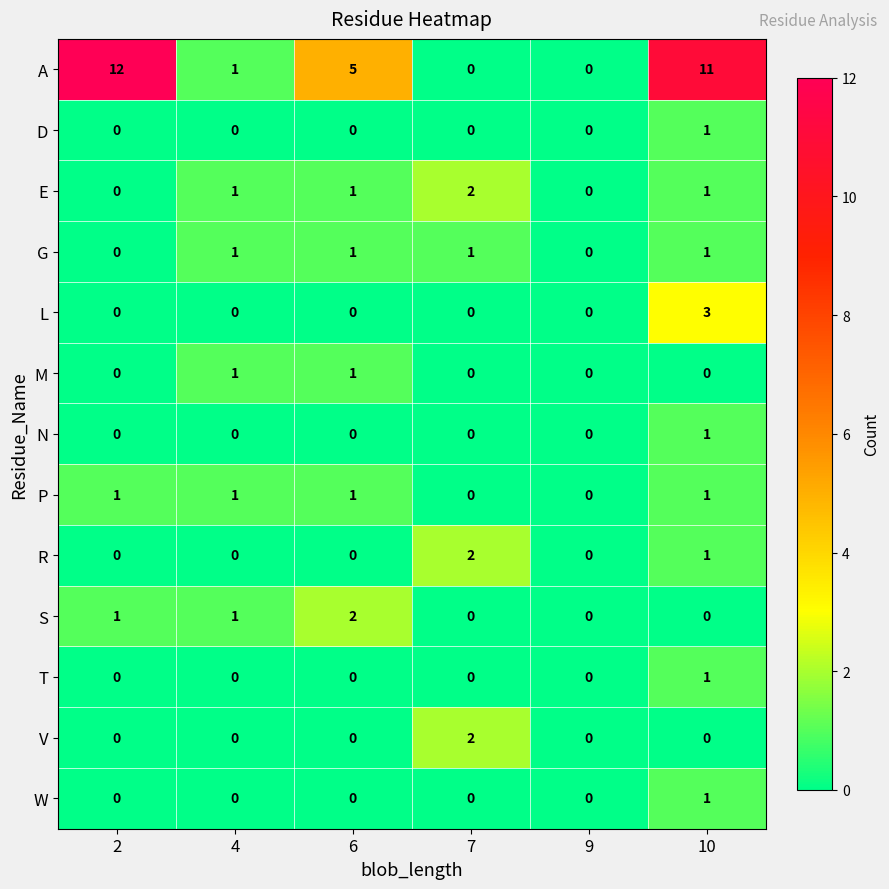

Is it true that N equals 0 at 6?

True